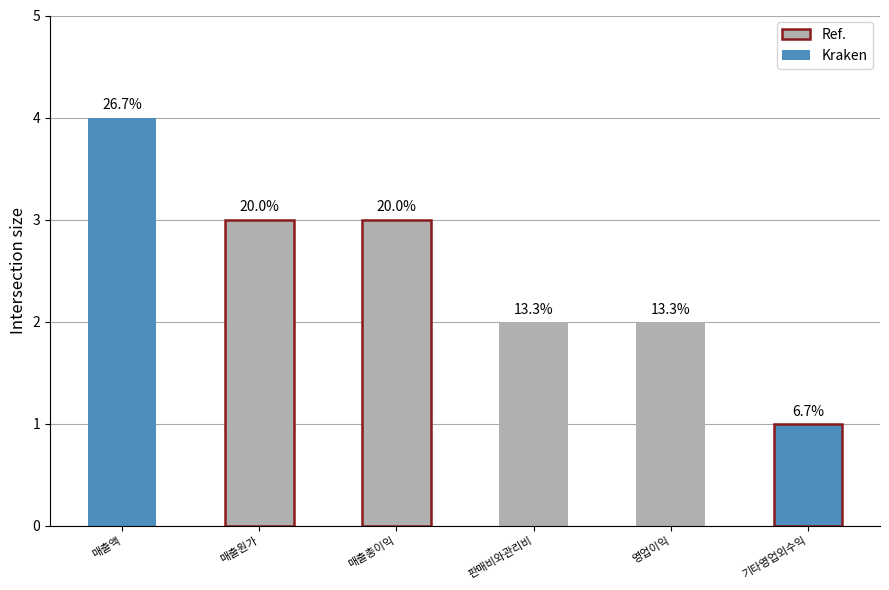

The value at 매출액 is 2. True or false?

False